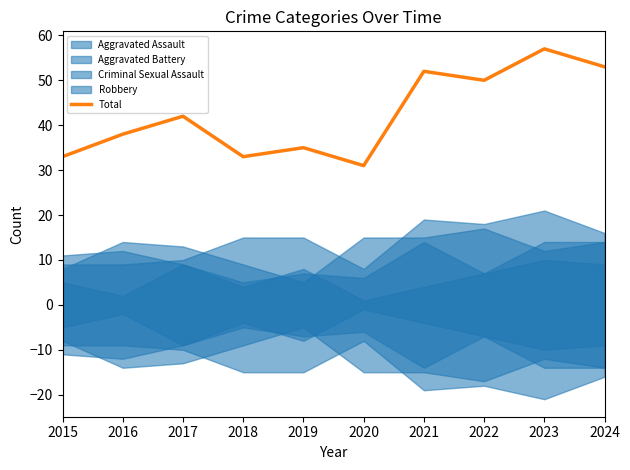

What is the difference between the maximum and minimum values?

26